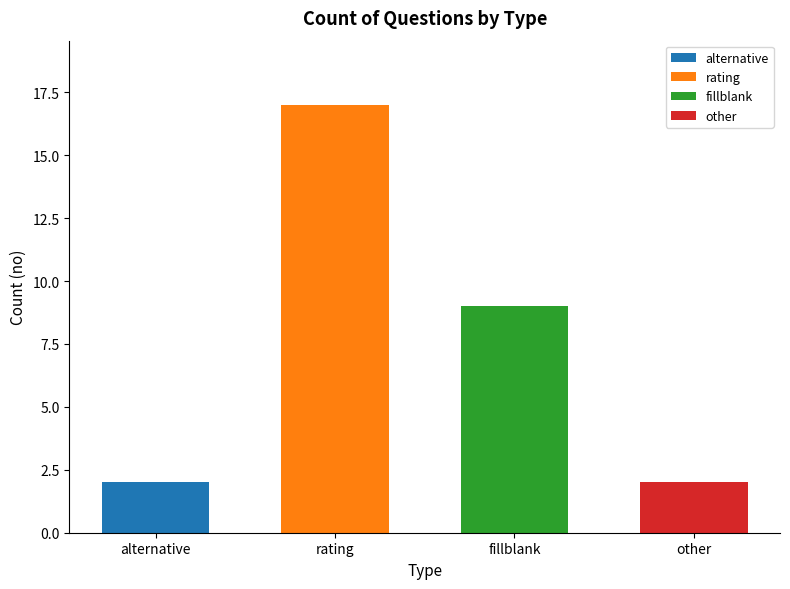

What is the label of the 2nd bar from the right?

fillblank